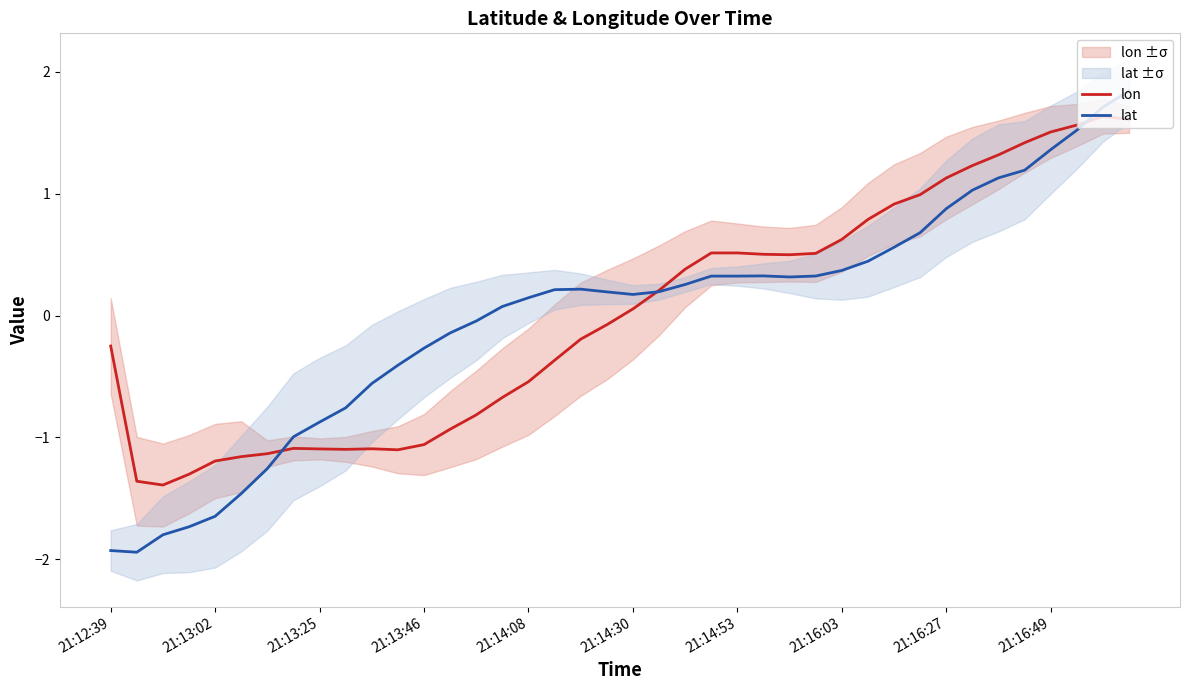

In lon, how many points are lower than both neighbors (excluding endpoints)?

4